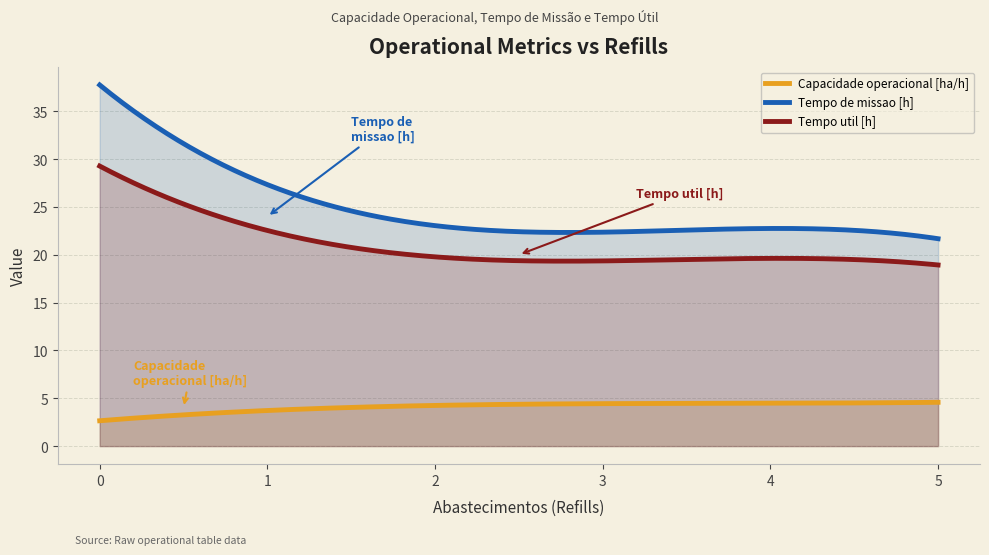

Rank the series by their average value, from highest to lowest.

Tempo de missao [h], Tempo util [h], Capacidade operacional [ha/h]